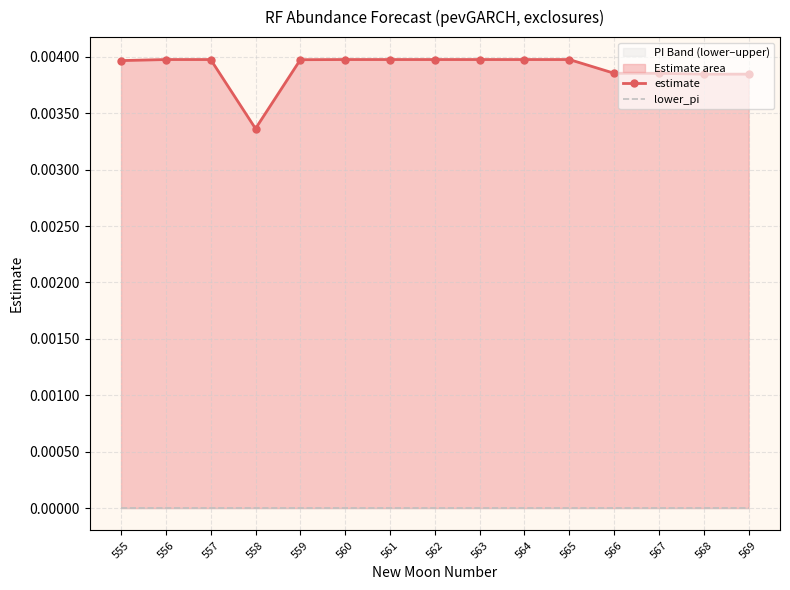

Which series has the largest total across all categories?

estimate